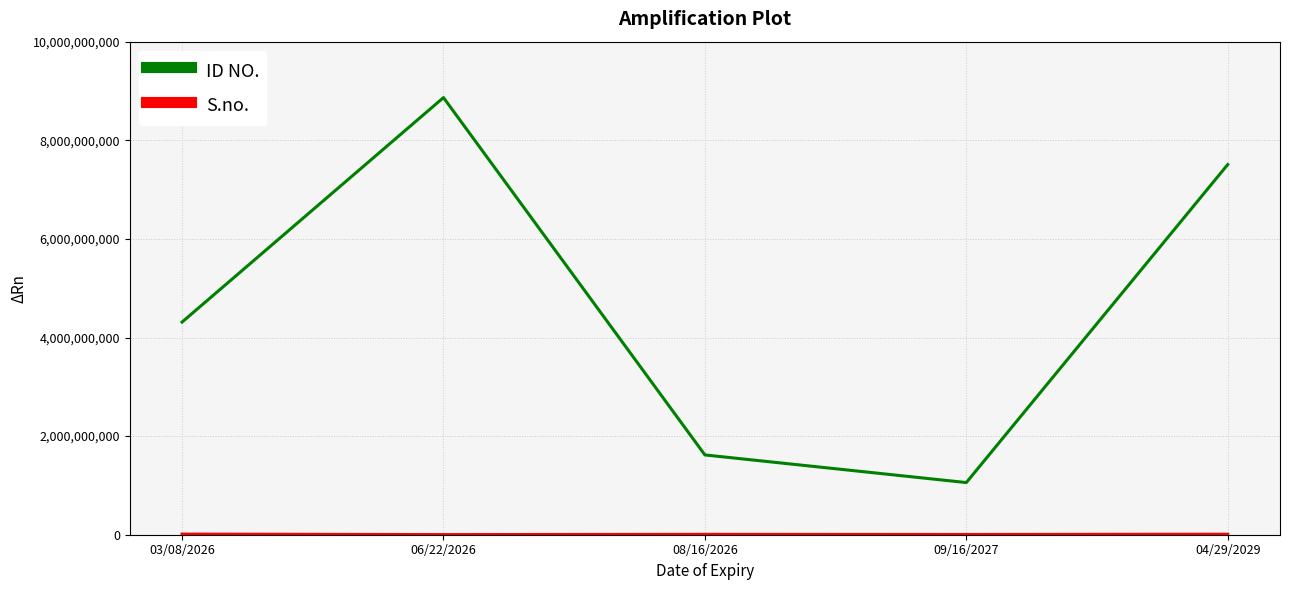

The ID NO. series shows 1618192275 at 08/16/2026. True or false?

True